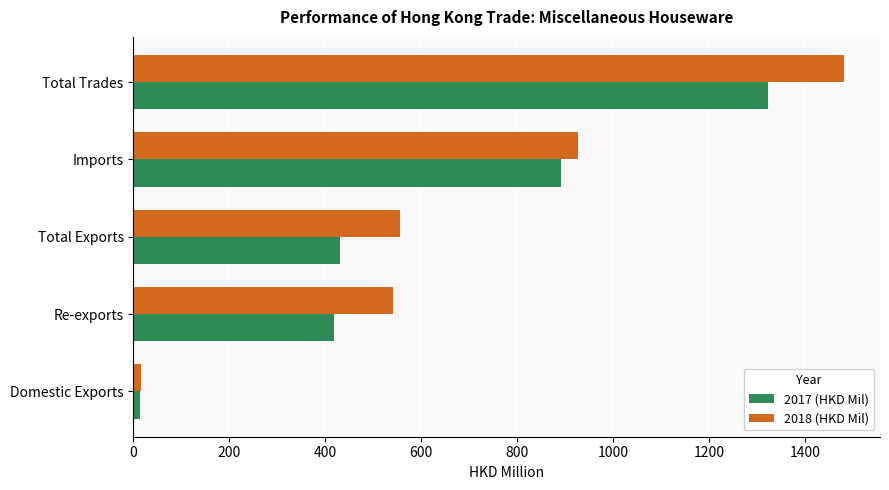

What is the difference between the second highest and second lowest values in the 2017 (HKD Mil) series?

474.2